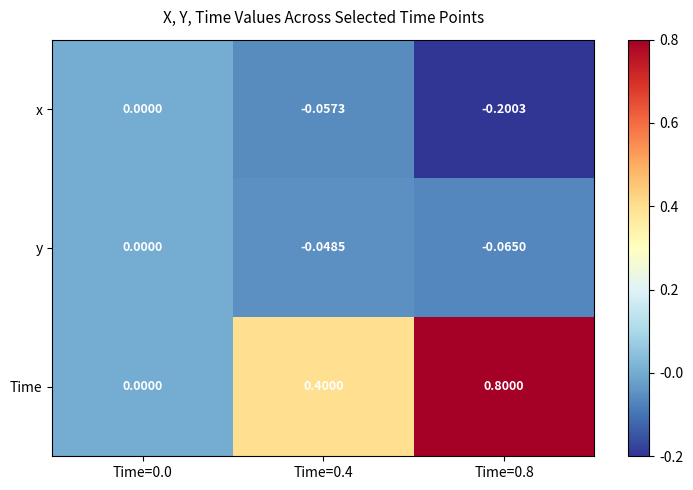

Which series has the largest range (max minus min)?

Time